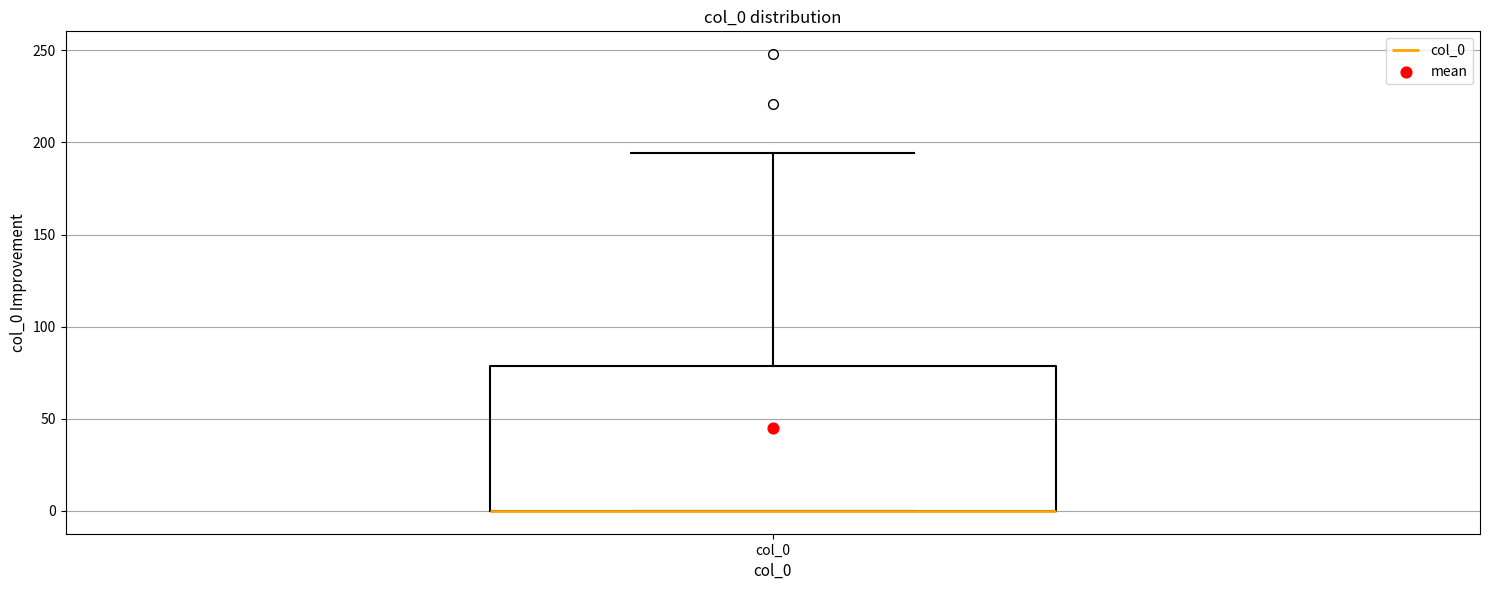

Read this box plot against the y-axis: the position of the median line, the range covered by the box, and the ends of both whiskers. The values are not printed on the chart, so give them approximately, as read against the axis.

median 0 (drawn on the box's lower edge), box 0 to 80, whiskers 0 to 195